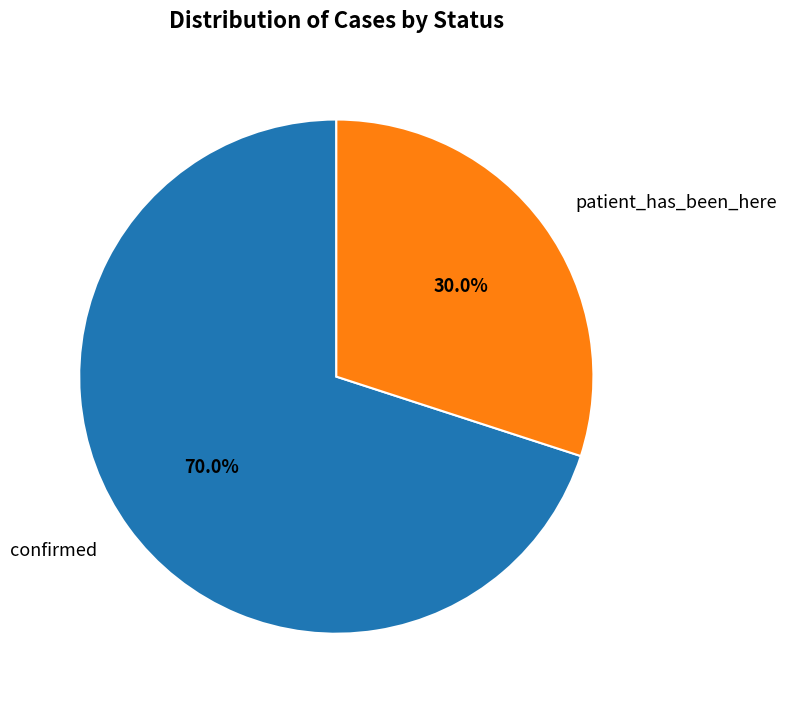

Which has a higher value, patient_has_been_here or confirmed?

confirmed